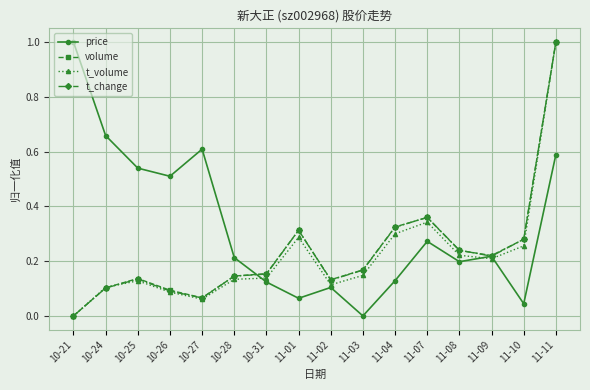

The value of t_volume at 11-03 is 0.2. True or false?

False